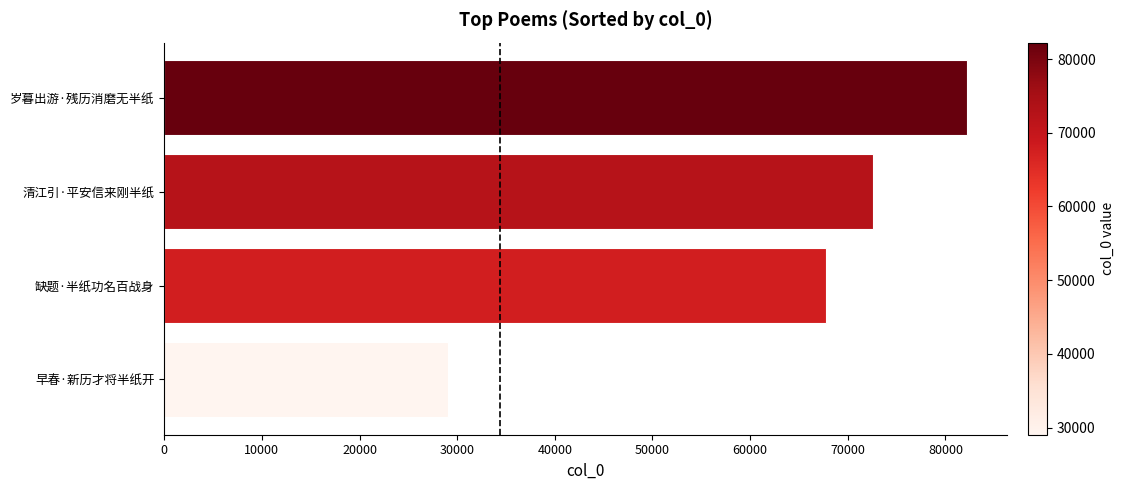

How many data points does each series have?

4